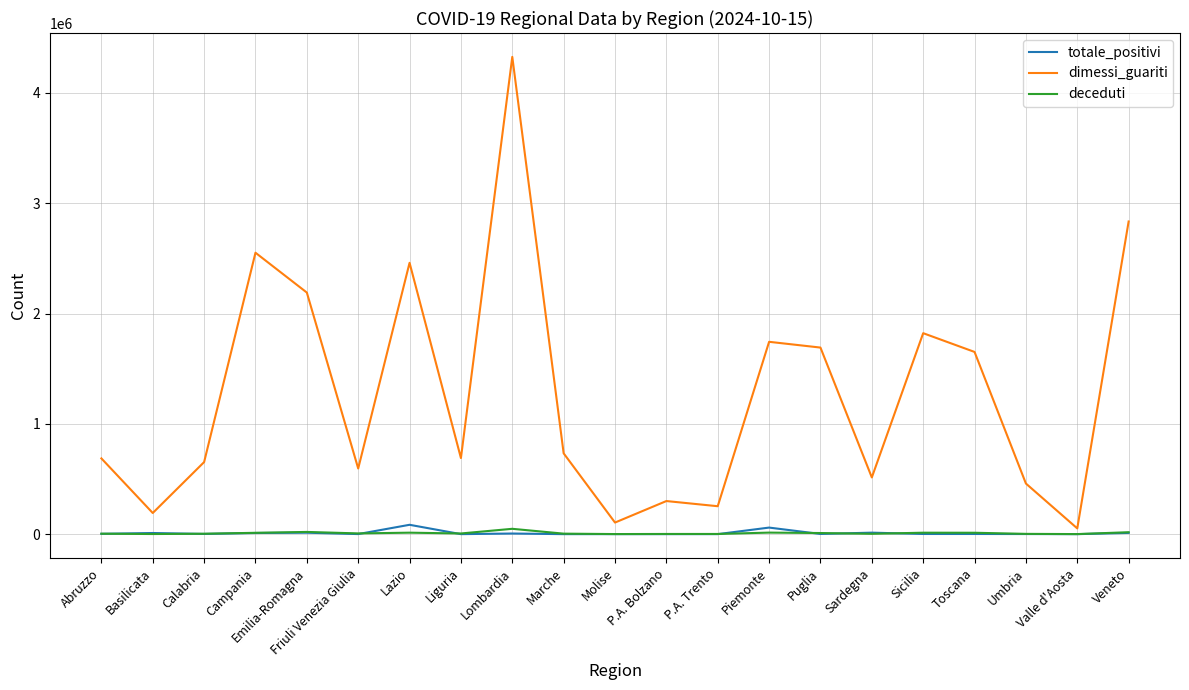

Which series has the largest total across all categories?

dimessi_guariti